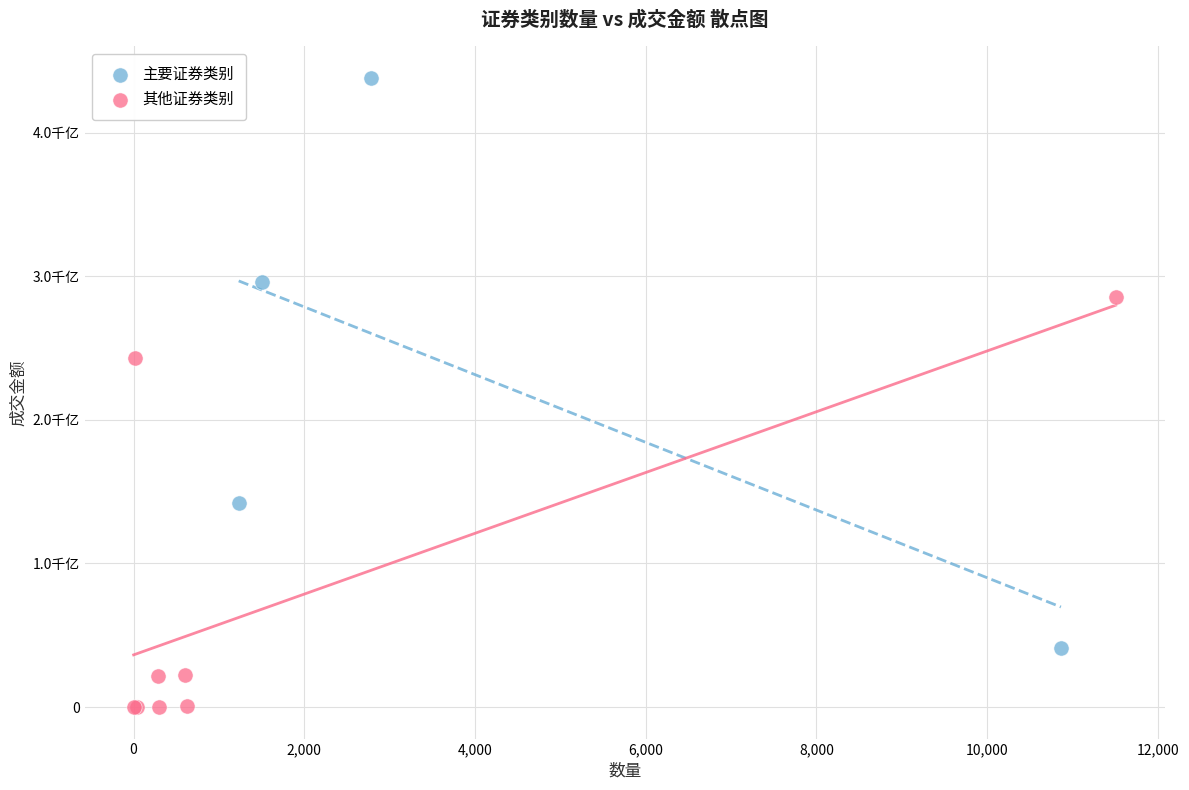

What are all the series names shown in the legend?

主要证券类别, 其他证券类别